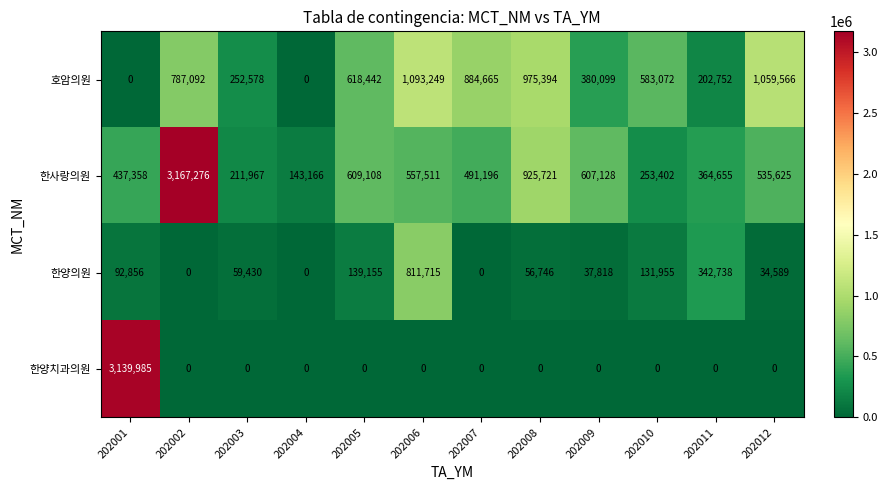

The value of 한양의원 at 202008 is 85286. True or false?

False